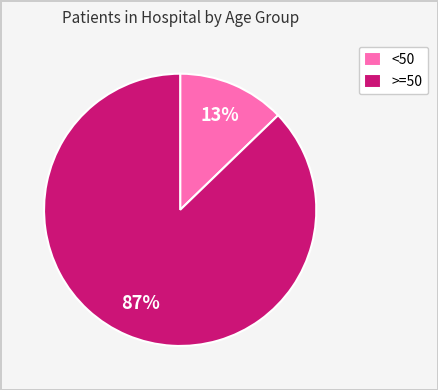

To the nearest percent, what is the average slice percentage?

50%